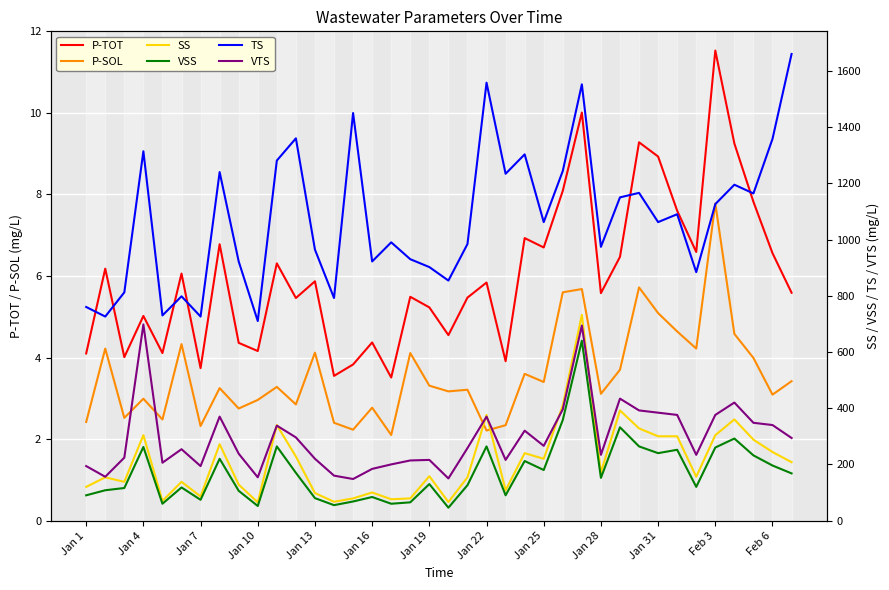

What is the lowest value of the P-SOL series?

2.1